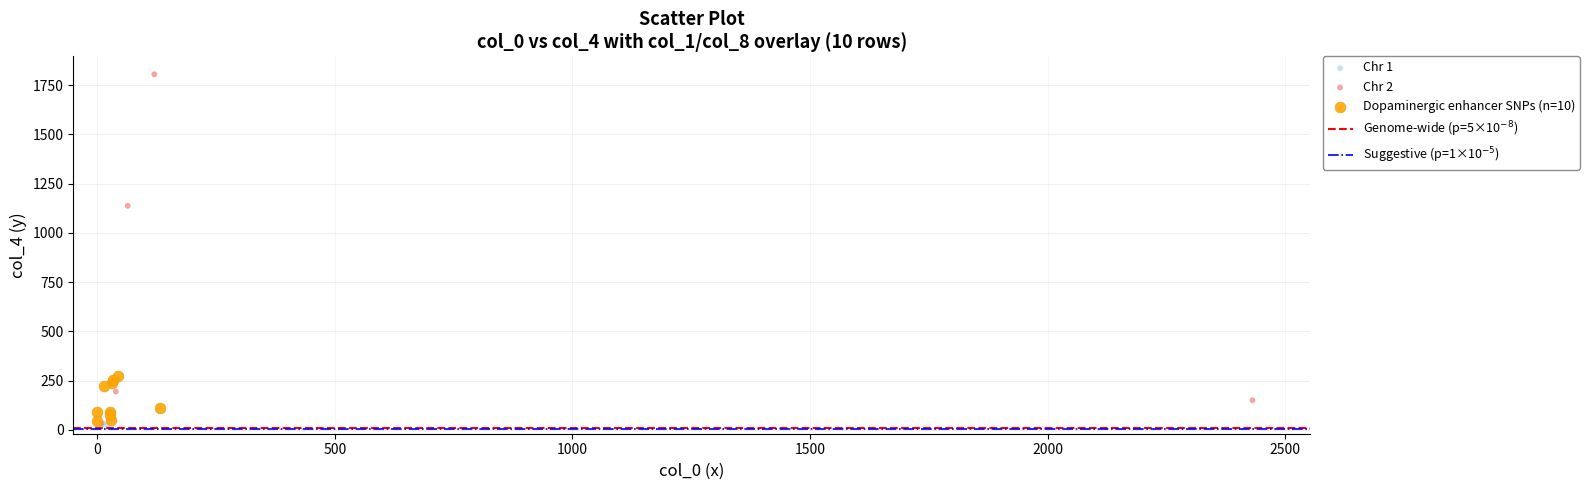

Which series has the widest spread of Y values?

Chr 2